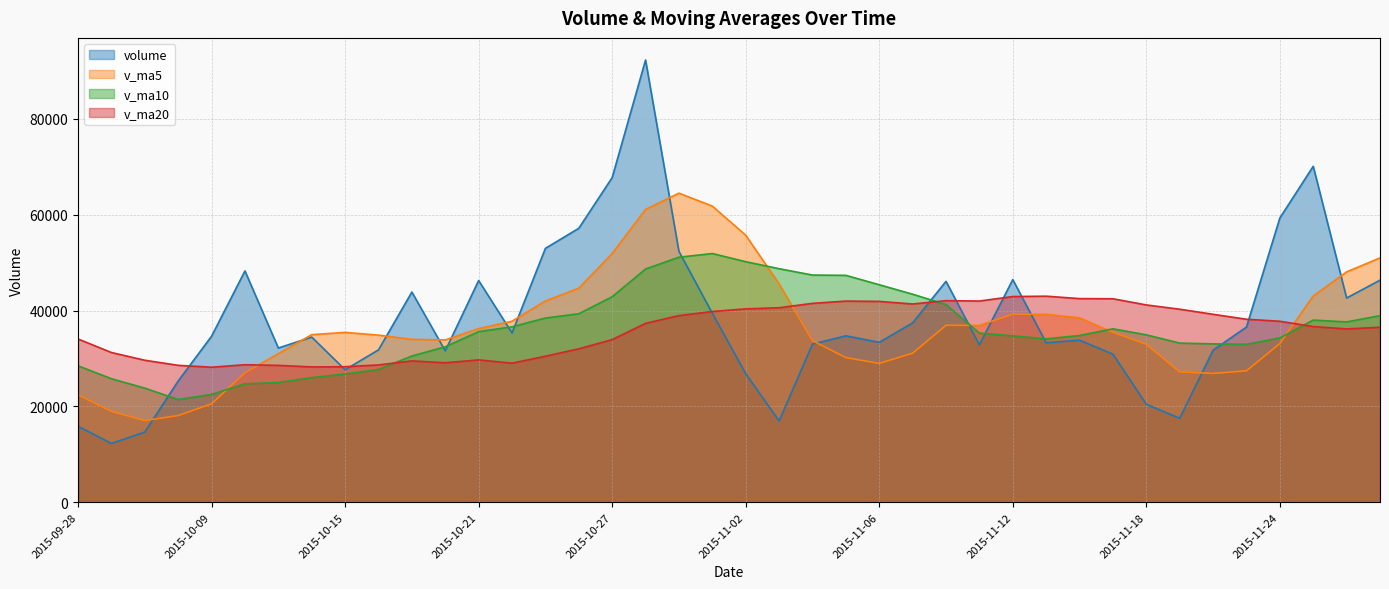

Which category has the lowest value across all series?

2015-09-29